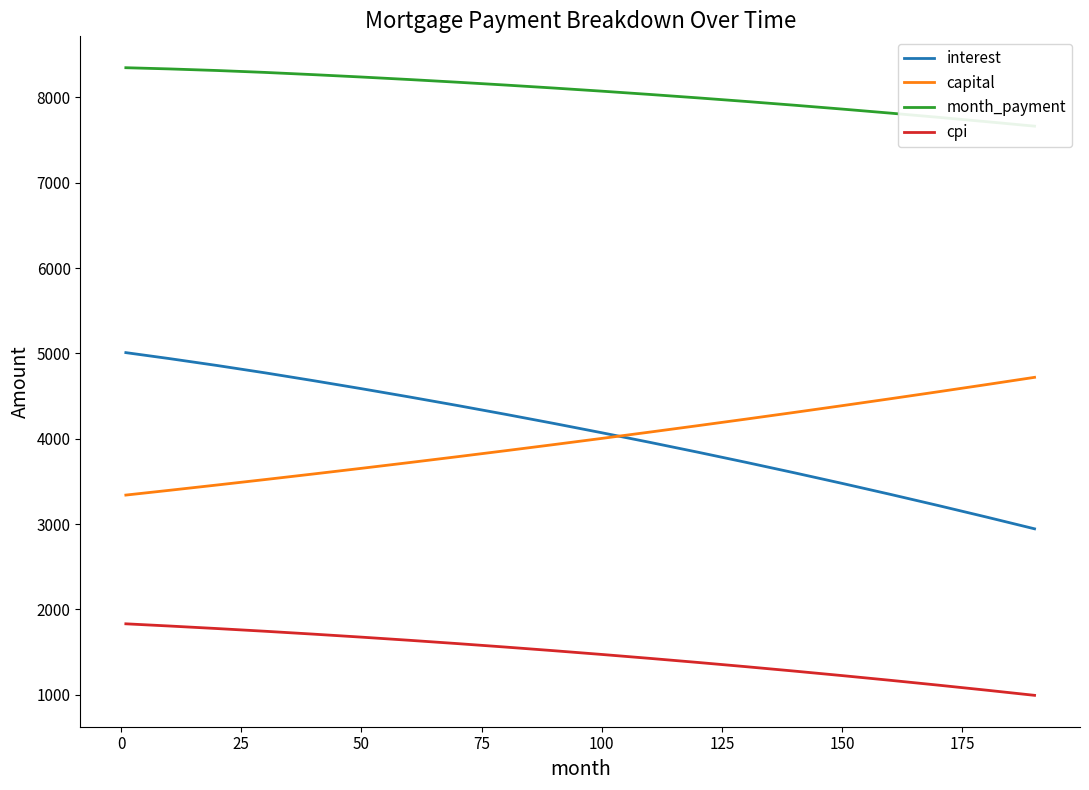

True or false: capital has more than 2 interior local peaks.

False